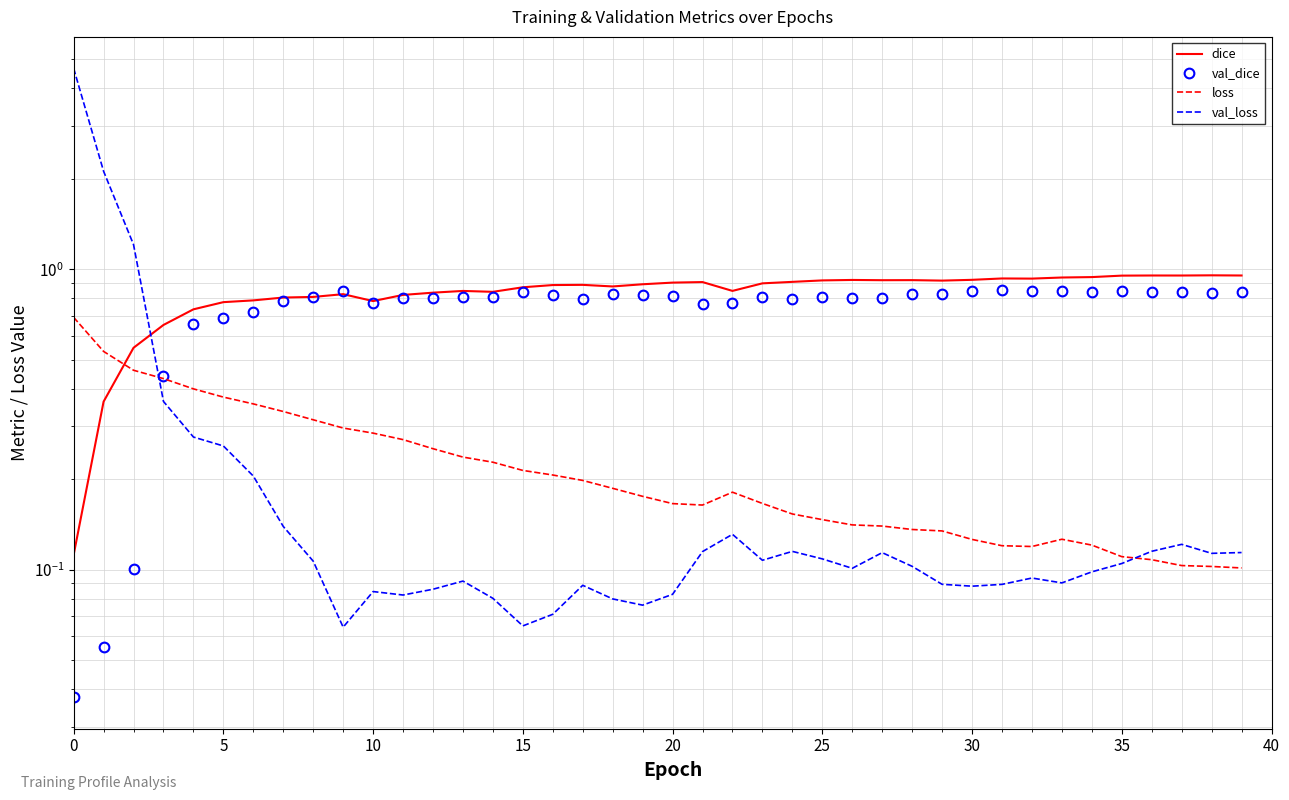

What are all the series names shown in the legend?

dice, val_dice, loss, val_loss